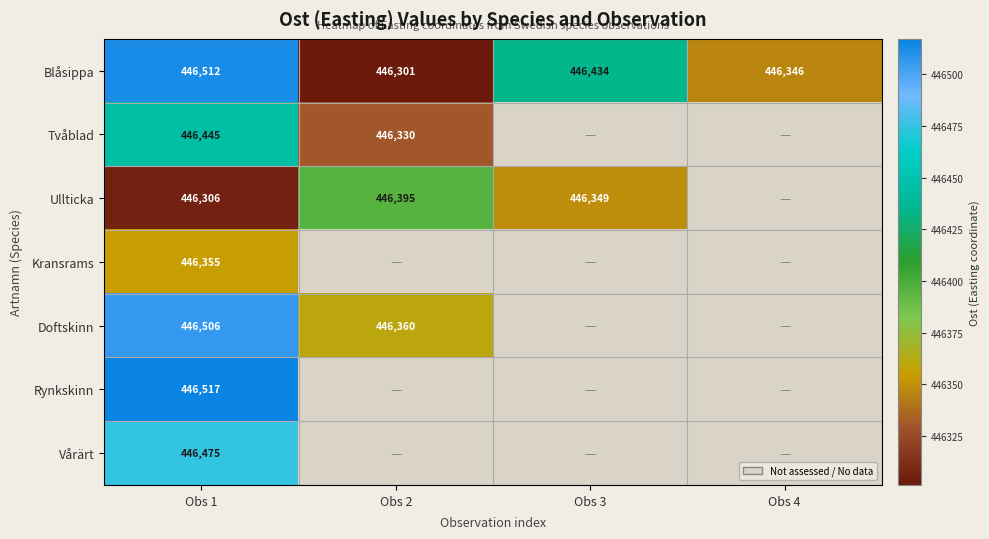

At which label does Blåsippa reach its peak?

Obs 1